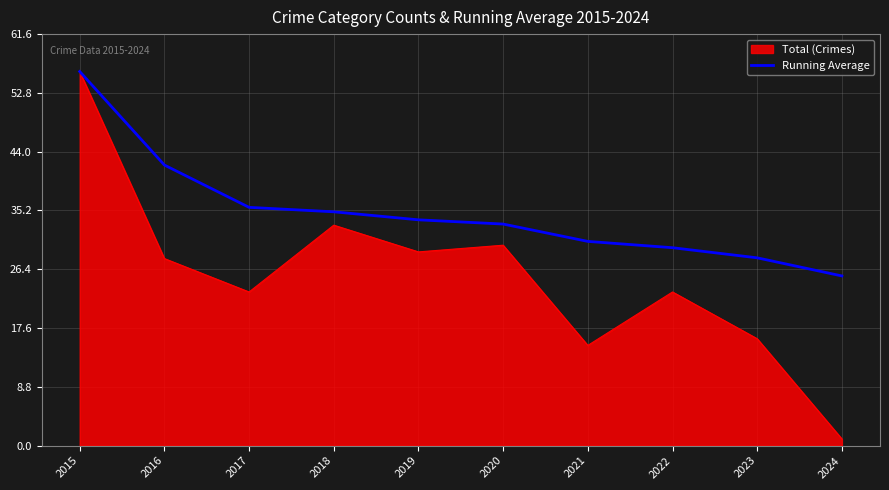

At 2016, list the series in order from largest to smallest.

Running Average, Total (Crimes)